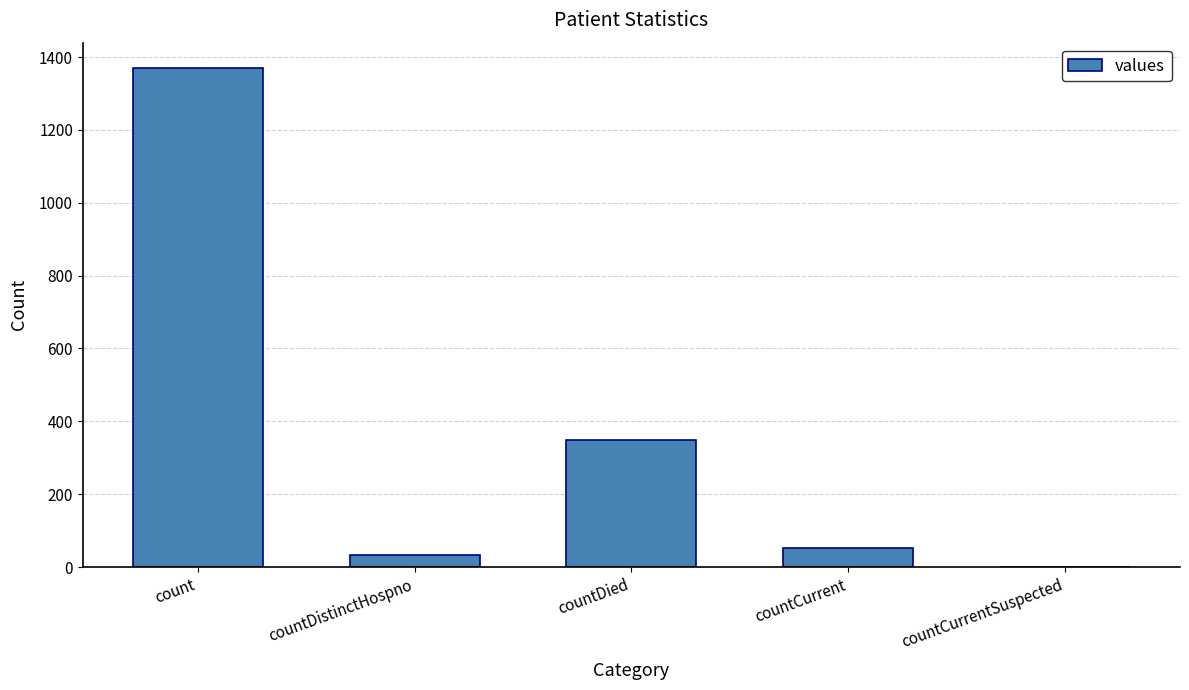

What is the sum of all values?

1805